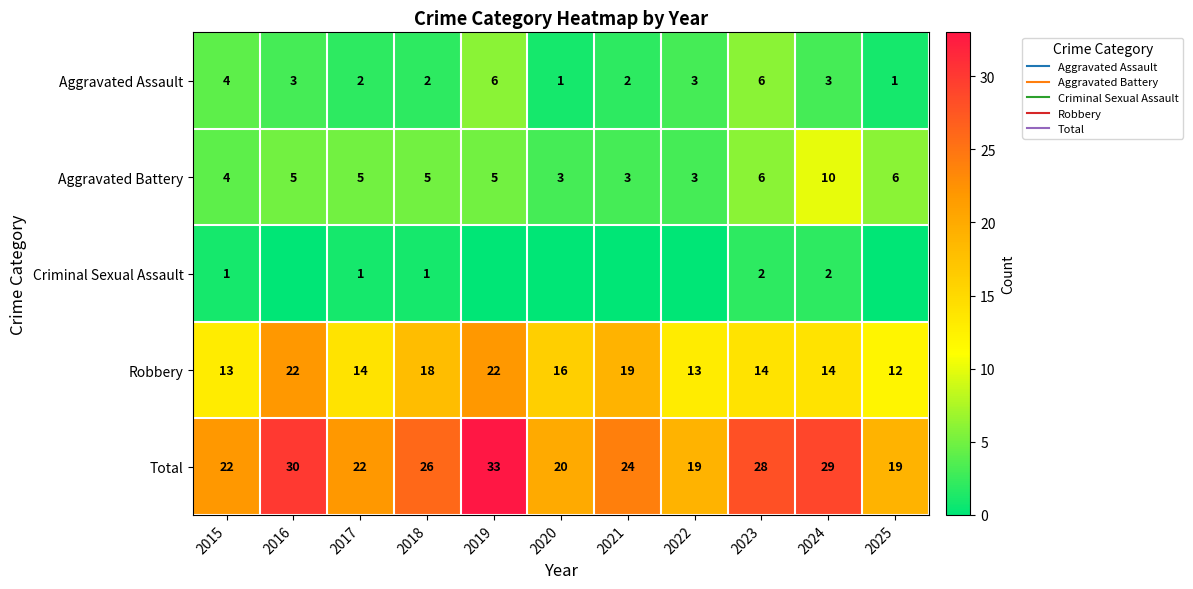

Rank the series at 2023 from lowest to highest value.

Criminal Sexual Assault, Aggravated Assault, Aggravated Battery, Robbery, Total